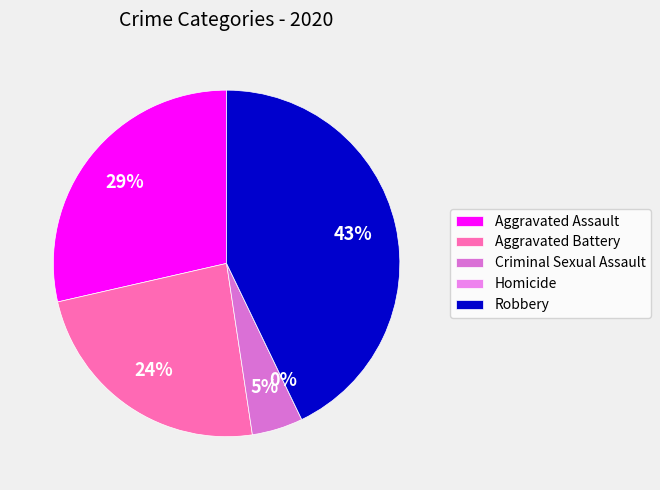

To the nearest percent, what portion does Aggravated Assault represent?

29%